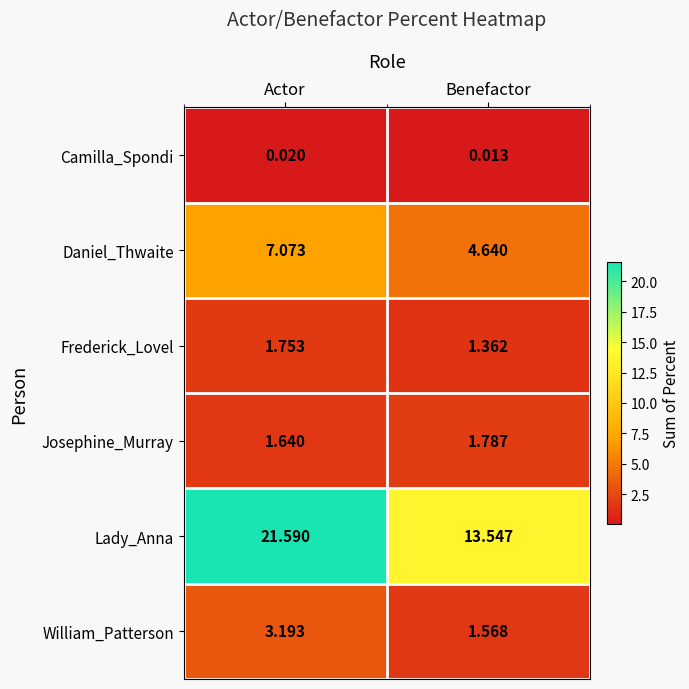

At which label does Camilla_Spondi reach its minimum?

Benefactor